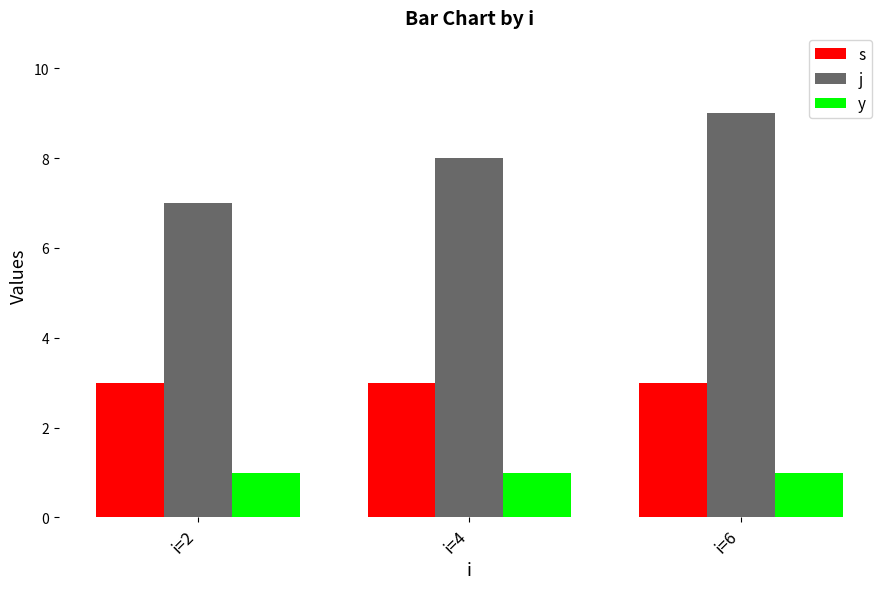

Rank the series by their maximum value, from lowest to highest.

y, s, j